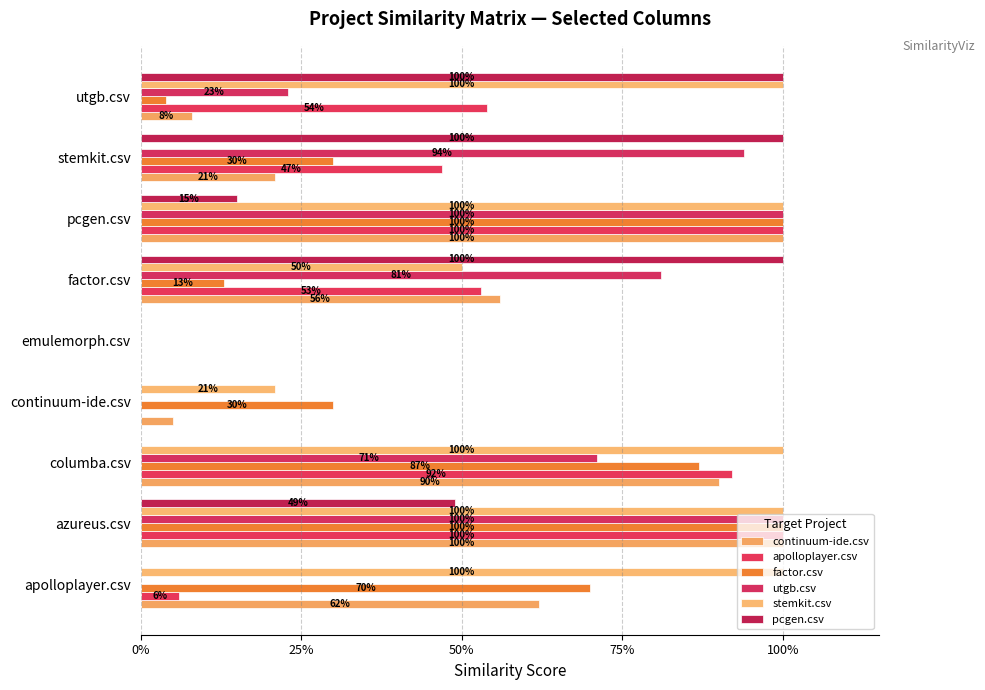

Rank the series by their maximum value, from highest to lowest.

continuum-ide.csv, apolloplayer.csv, factor.csv, utgb.csv, stemkit.csv, pcgen.csv